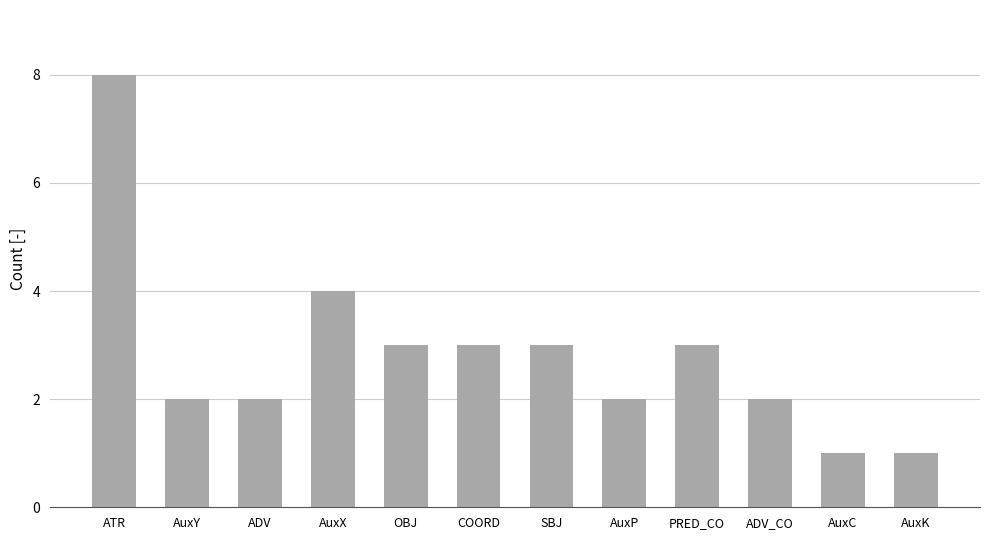

Approximately how many times larger is the value at AuxY compared to OBJ?

0.7